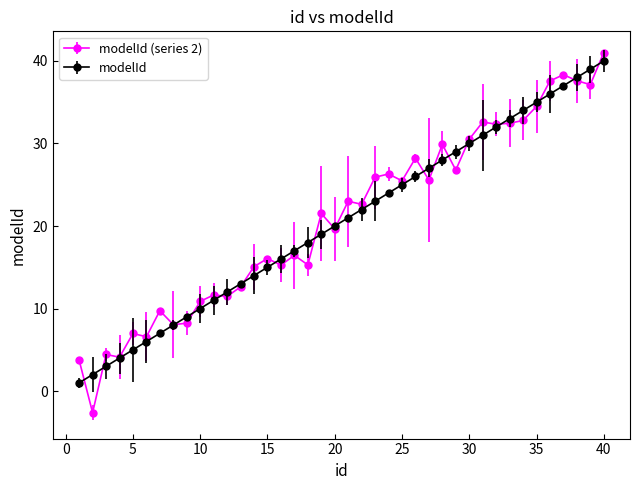

What is the highest value of the modelId series?

40.0